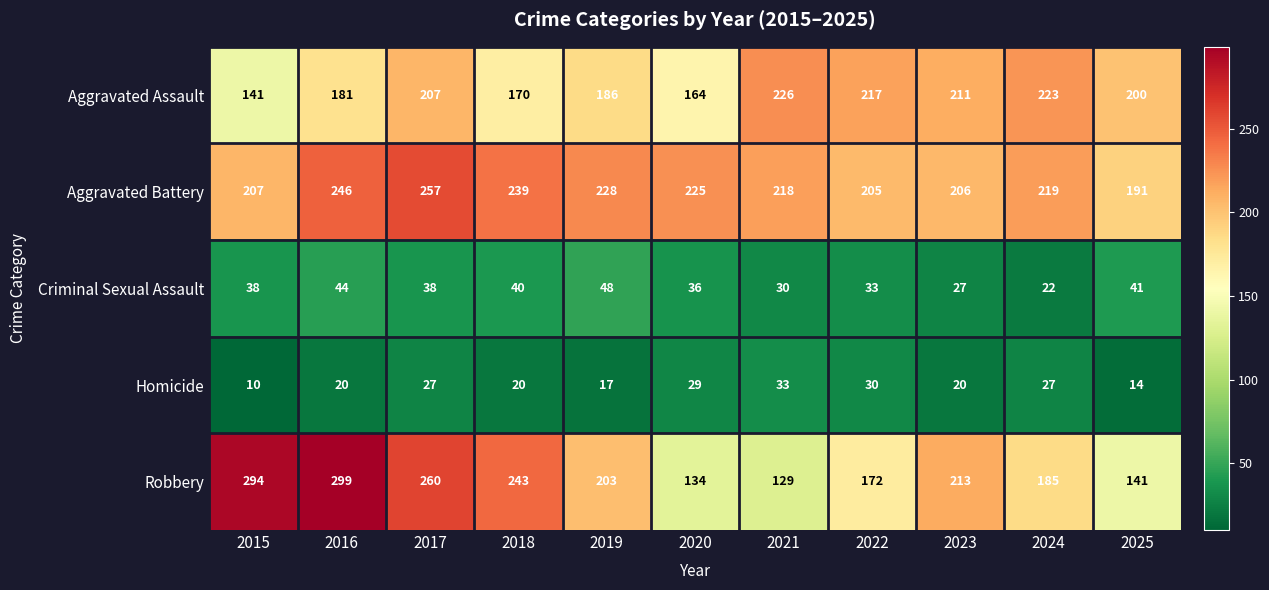

The value of Aggravated Assault at 2017 is 301. True or false?

False